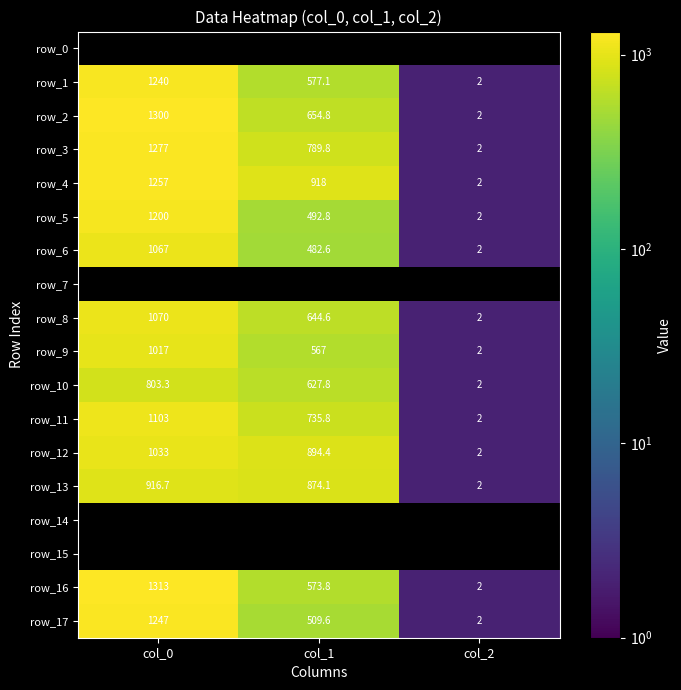

Which series has the largest range (max minus min)?

row_16